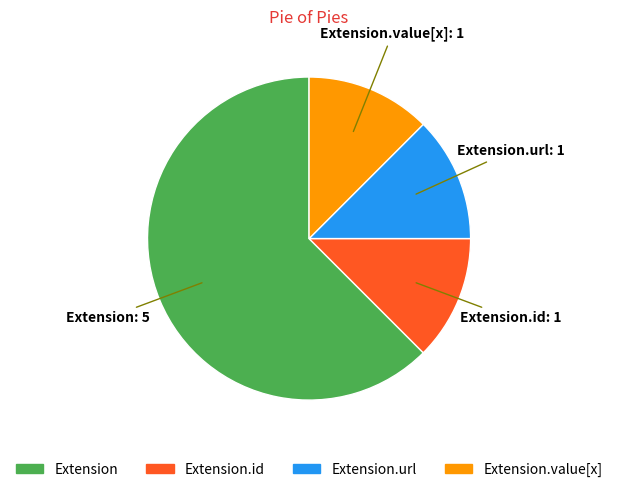

True or false: Extension.url accounts for 12% of the total.

True